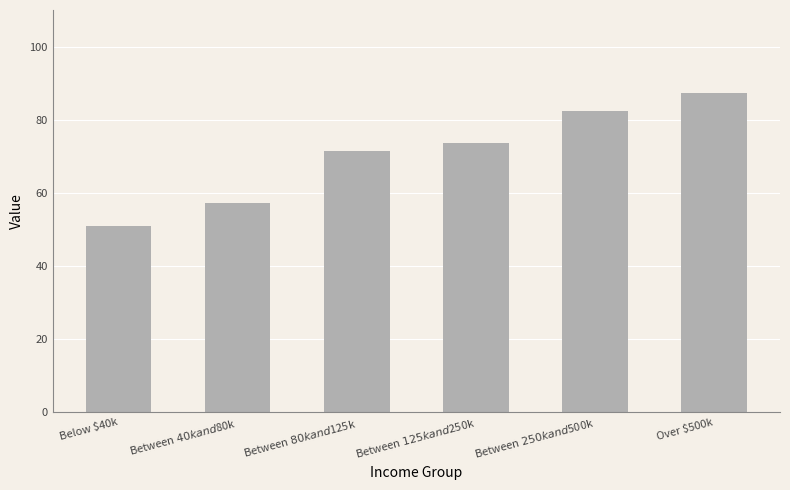

What is the minimum value shown in the chart?

51.0